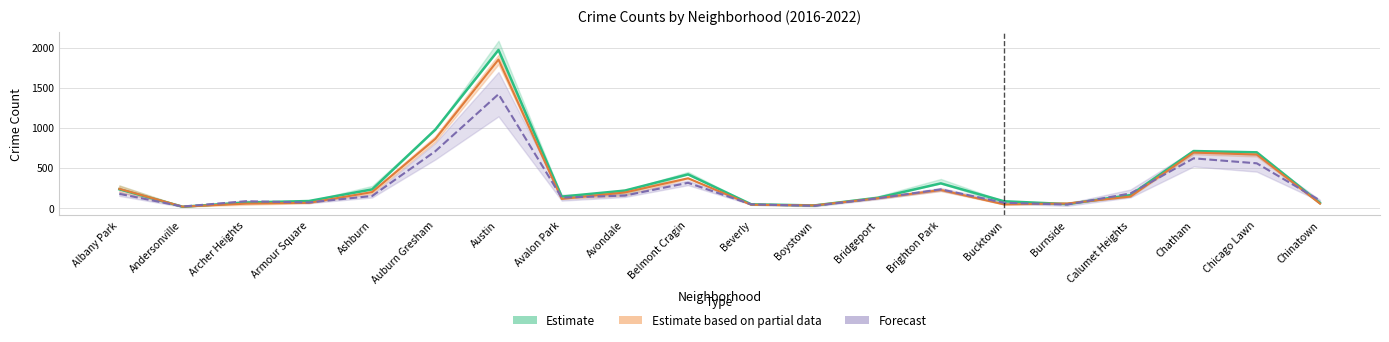

The value of Forecast at Avondale is 92.0. True or false?

False